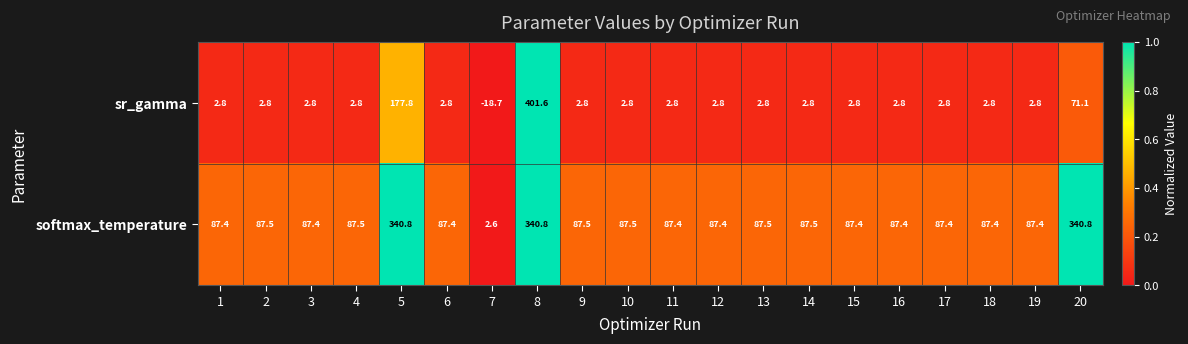

At how many categories does at least one series exceed 0?

20